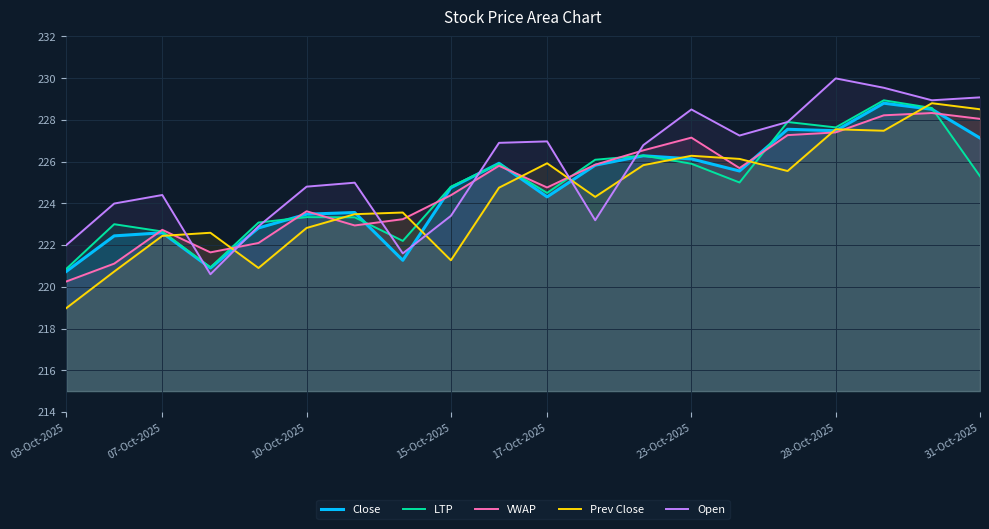

In Prev Close, how many points are lower than both neighbors (excluding endpoints)?

5